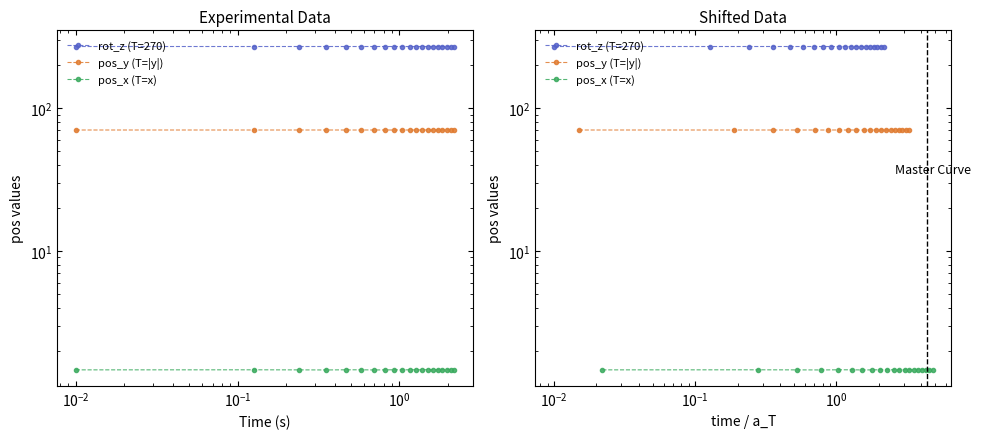

At how many categories does at least one series exceed 176?

20